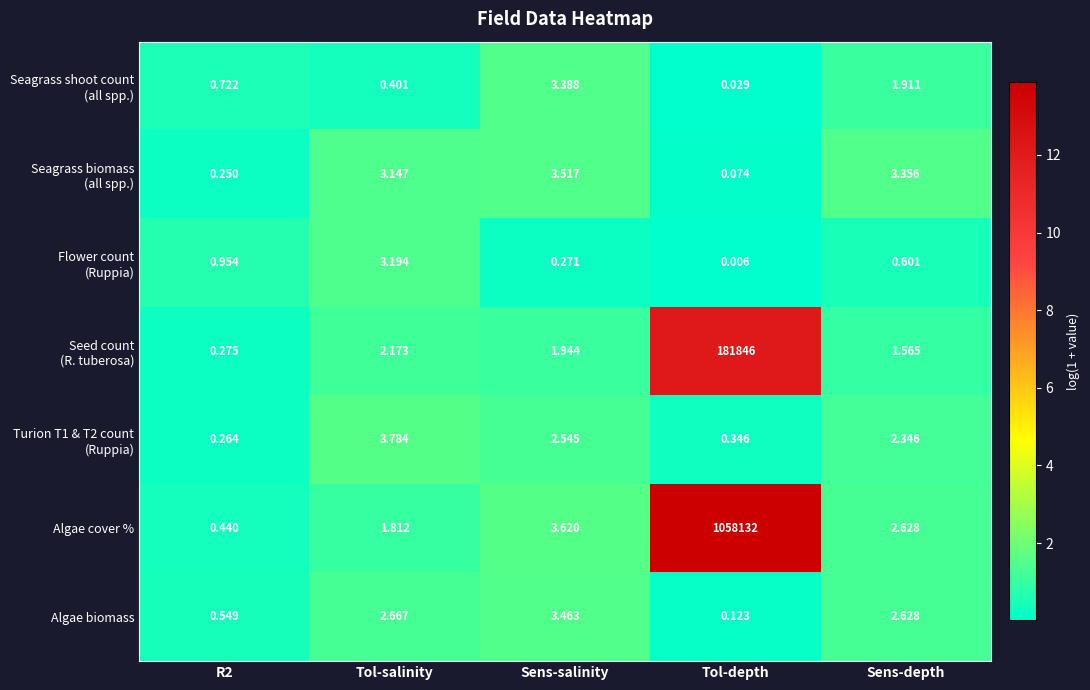

Which category has the highest value across all series?

Tol-depth